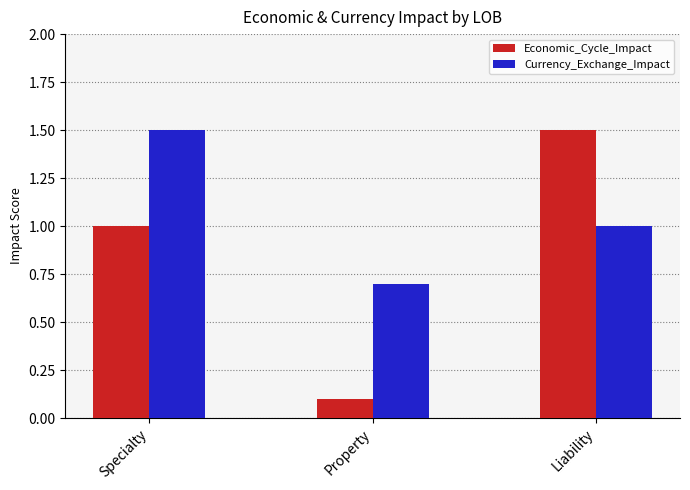

What is the label of the 3rd bar from the right?

Specialty